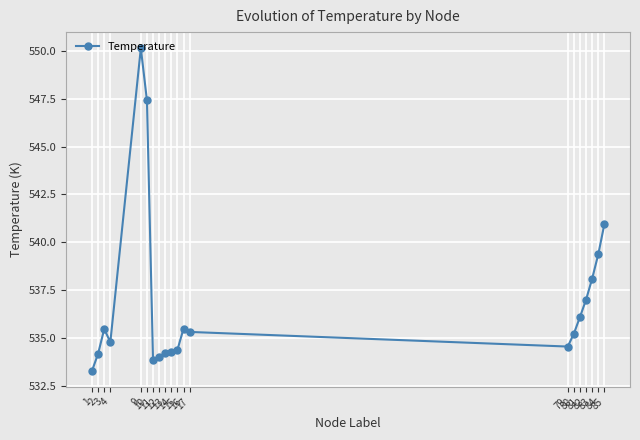

Which category has the highest value across all series?

9